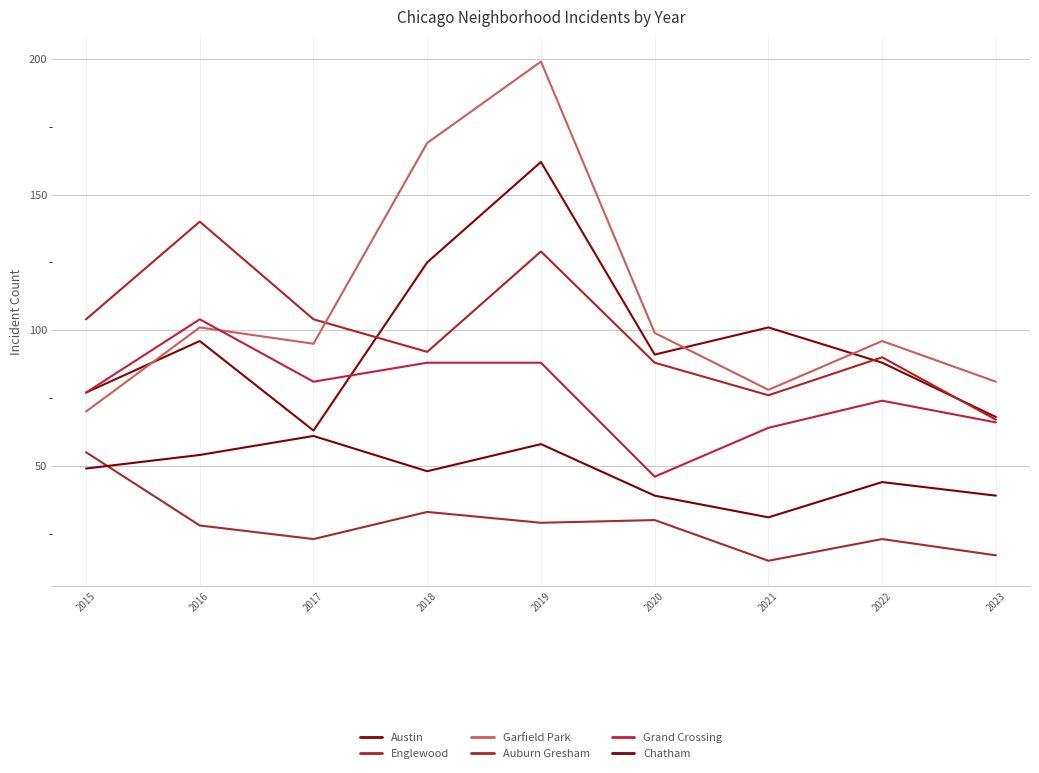

True or false: Chatham has a value of 84 at 2016.

False